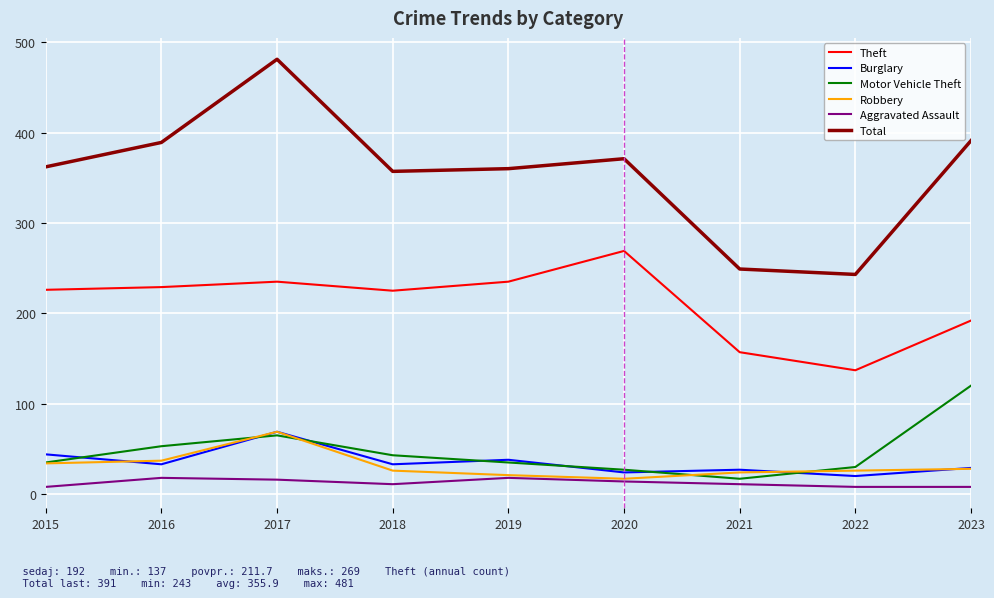

What is the highest value of the Aggravated Assault series?

18